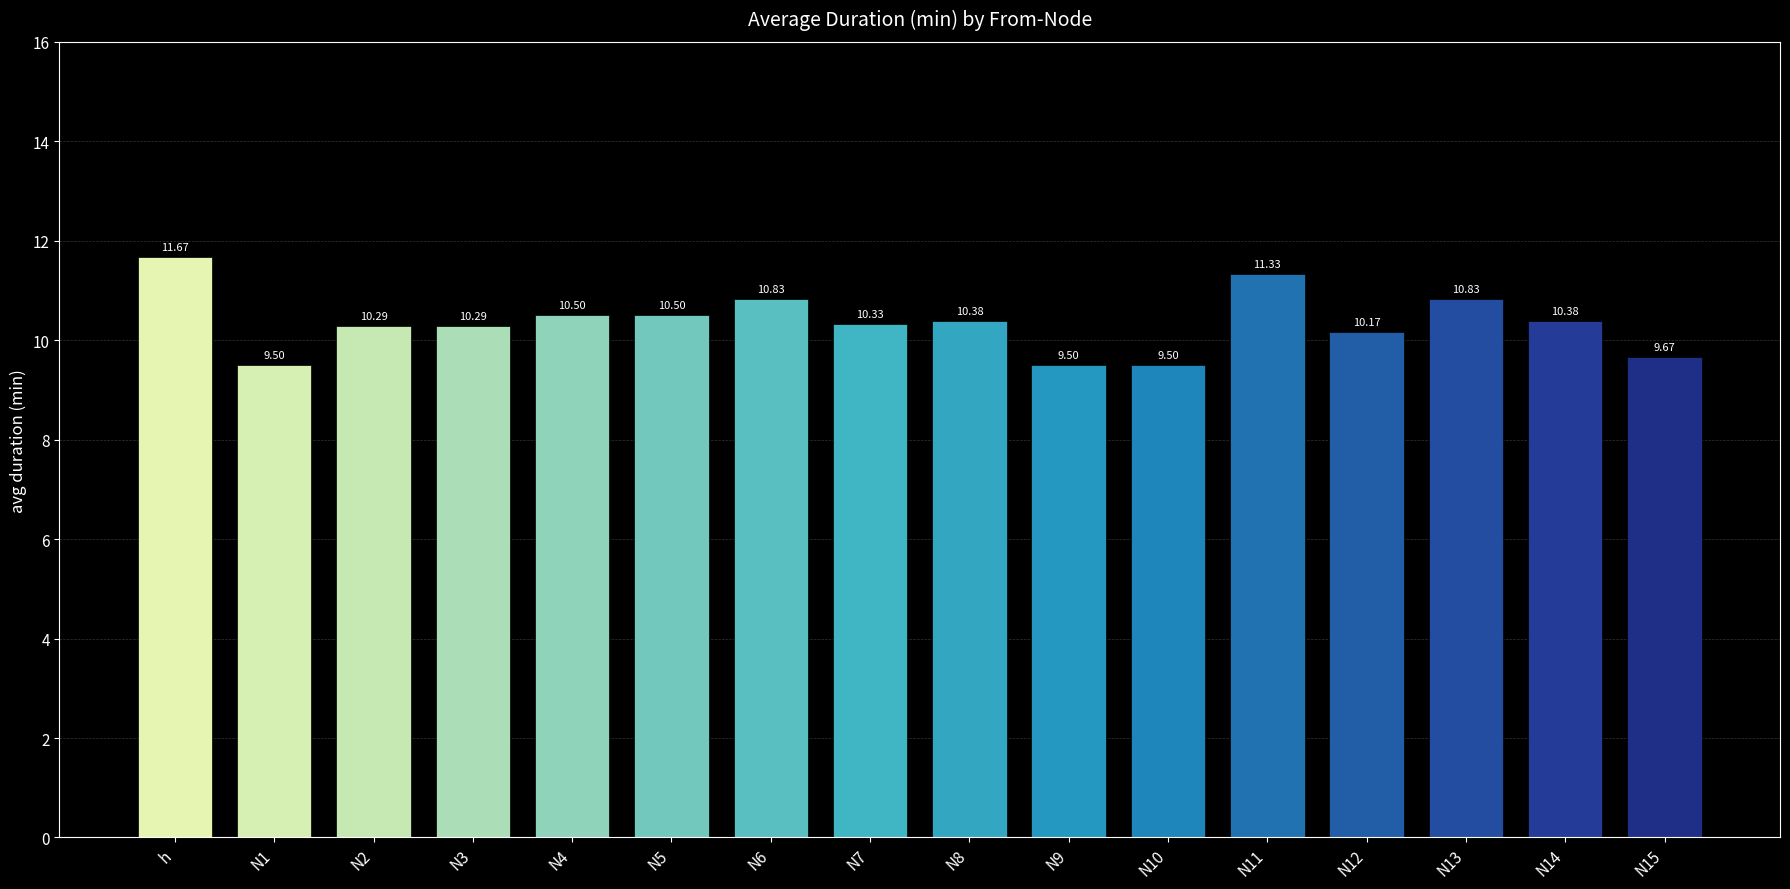

The chart shows a value of 9.5 at N1. True or false?

True